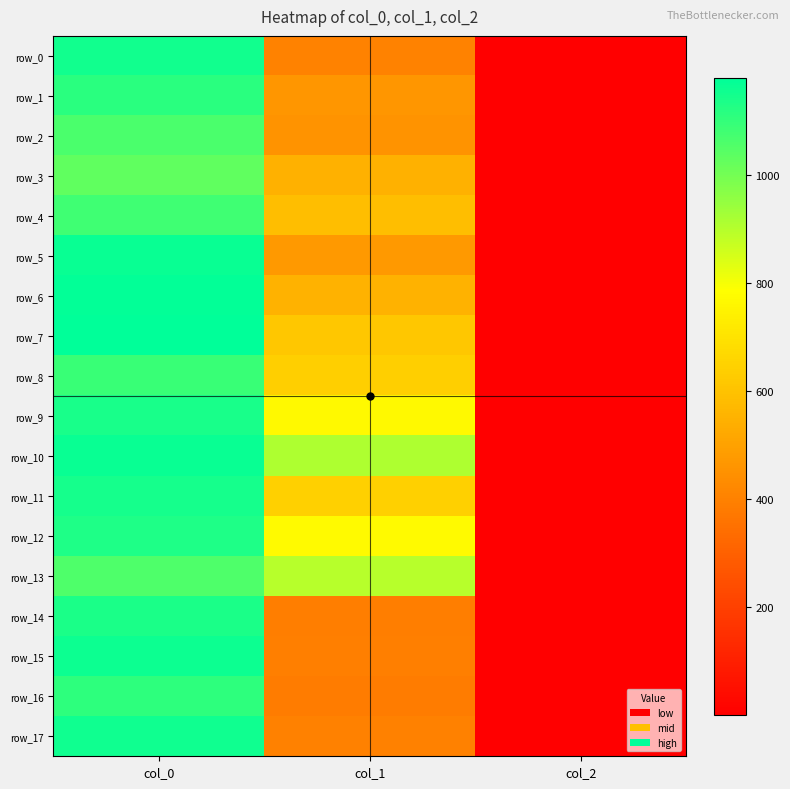

What is the sum of all row_3 values?

1578.8